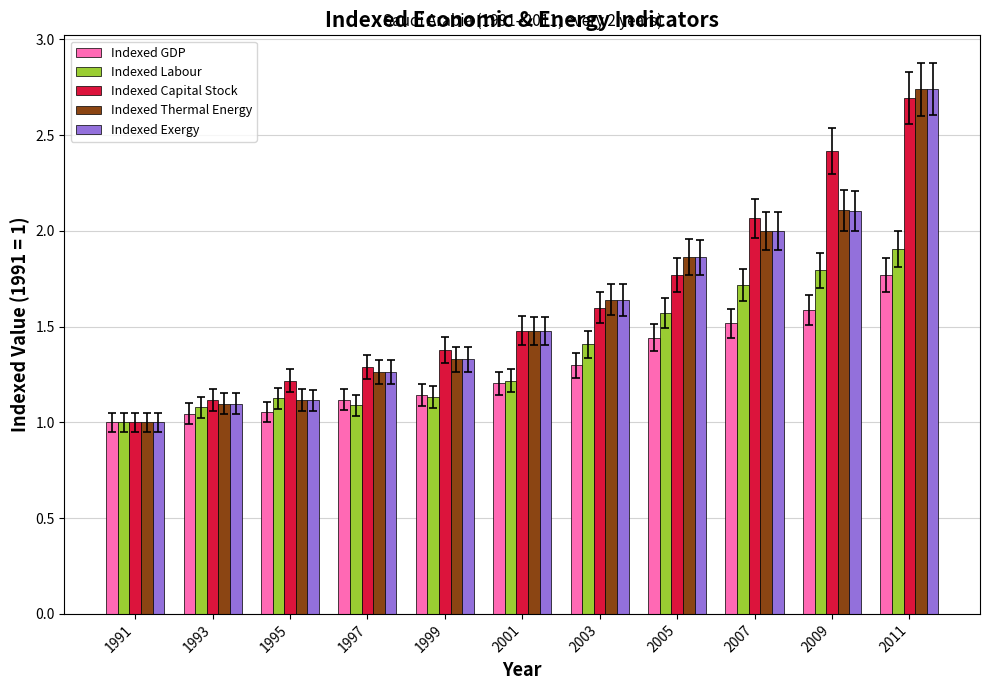

What is the sum of all Indexed GDP values?

14.2